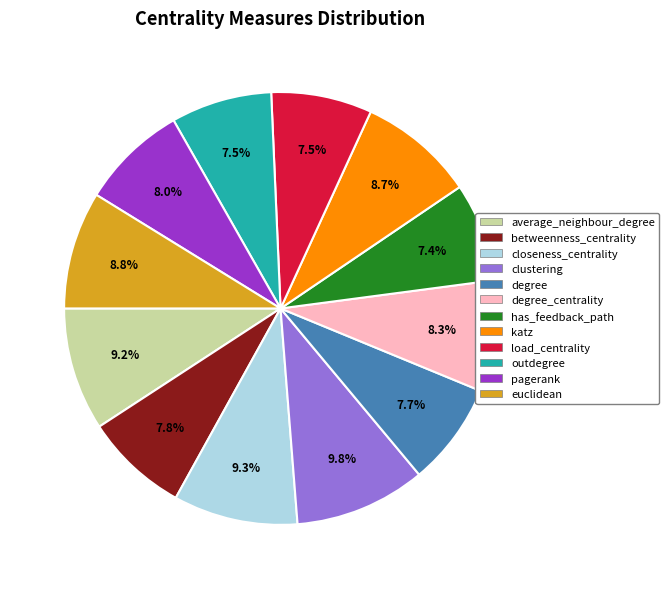

To the nearest percent, what is the difference between the largest and smallest slice percentages?

2%